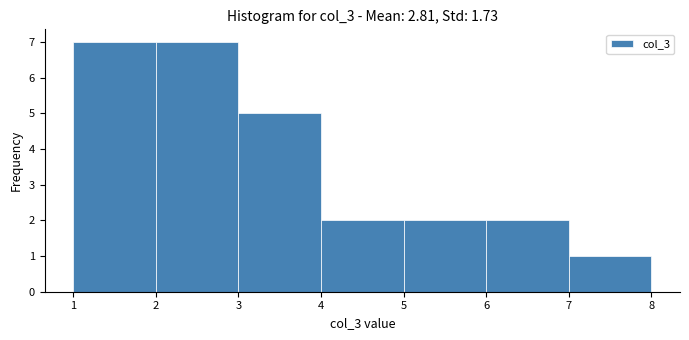

Reading left to right, list every bar in this chart as the range it spans on the x-axis followed by its height. The values are not printed on the chart, so give them approximately, as read against the axis.

1 to 2: 7
2 to 3: 7
3 to 4: 5
4 to 5: 2
5 to 6: 2
6 to 7: 2
7 to 8: 1